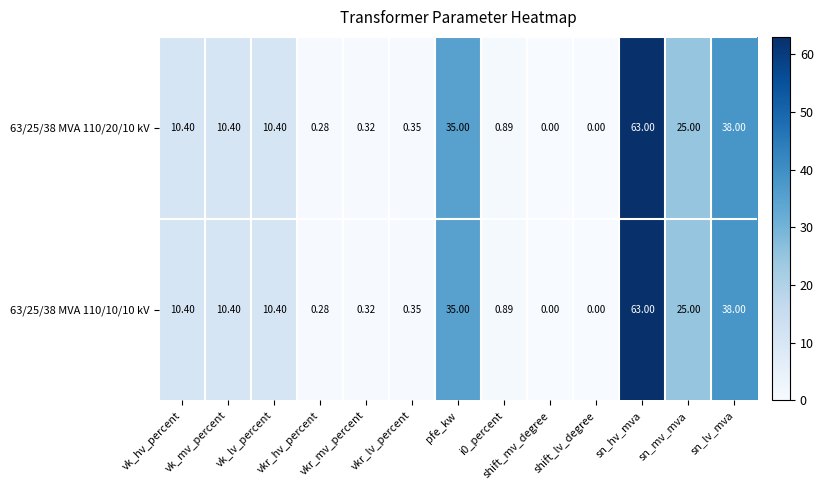

How many data points in 63/25/38 MVA 110/10/10 kV are above 10?

7